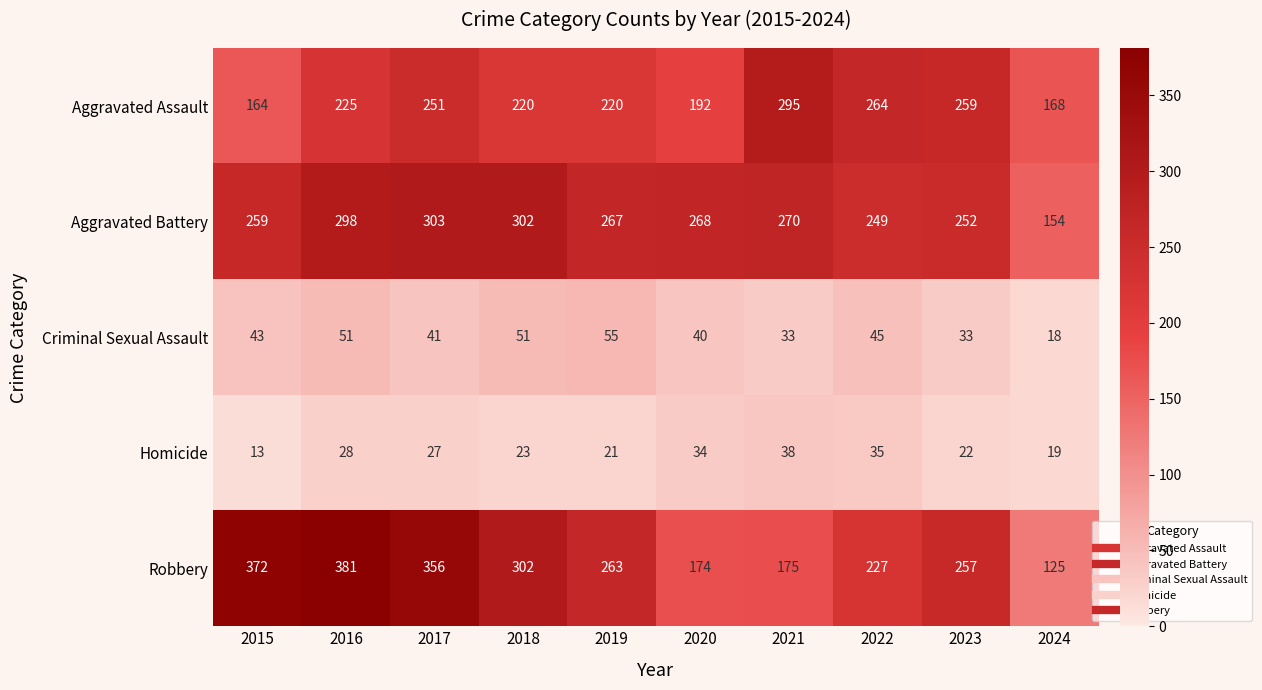

What is the sum of all Aggravated Assault values?

2258